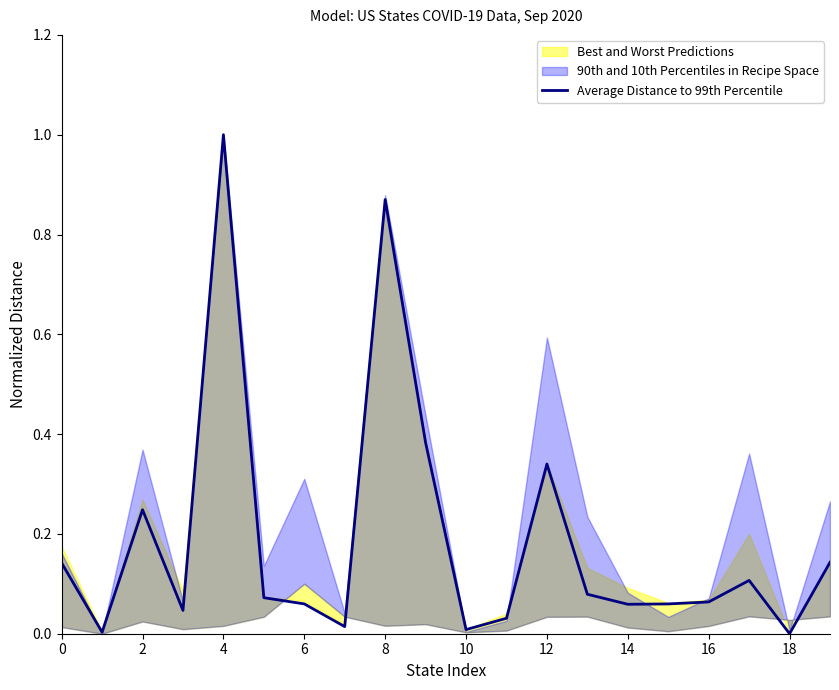

Which category has the highest value in the Average Distance to 99th Percentile series?

4